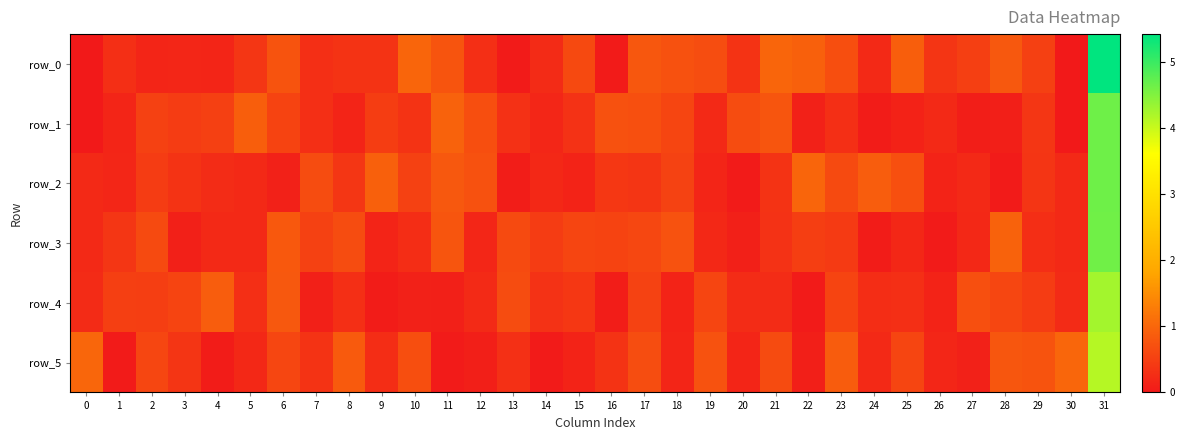

Which has a higher value, 17 or 12?

17